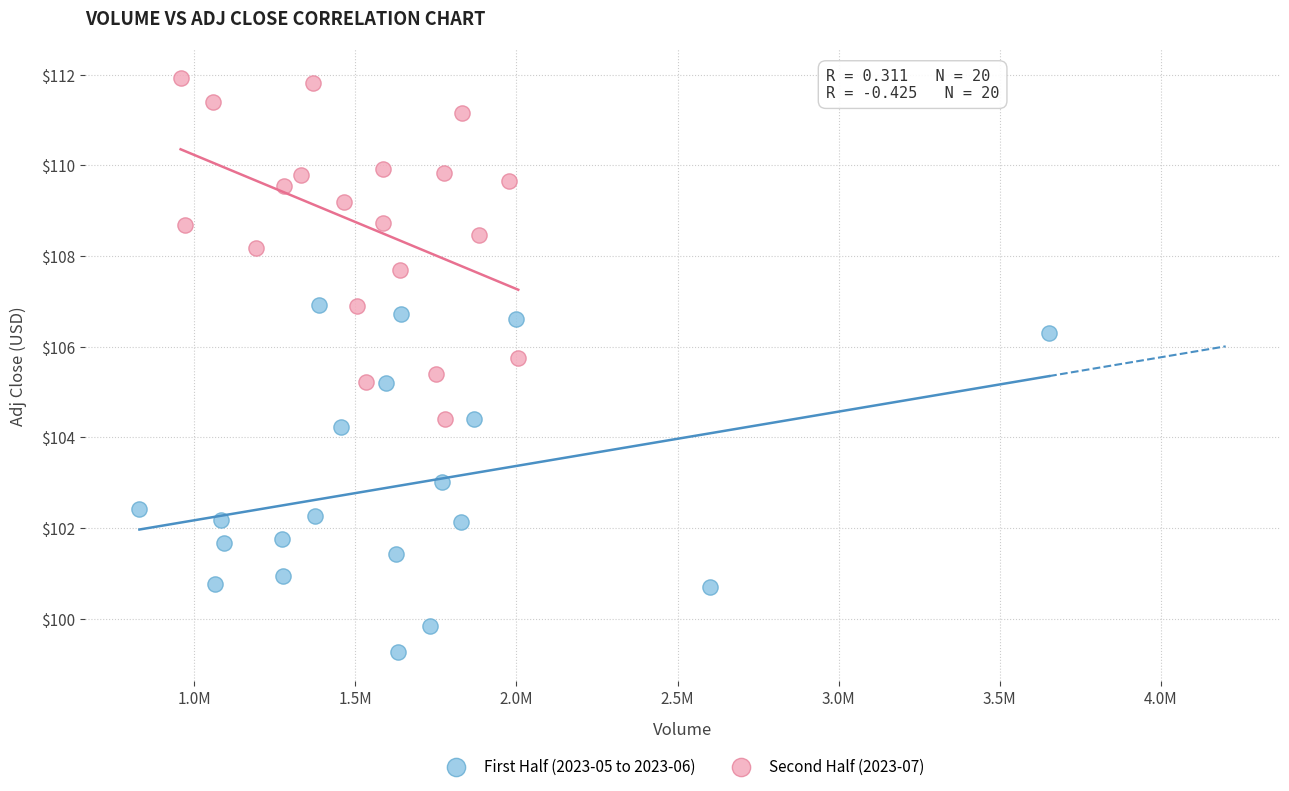

Which series contains the lowest Y value?

First Half (2023-05 to 2023-06)